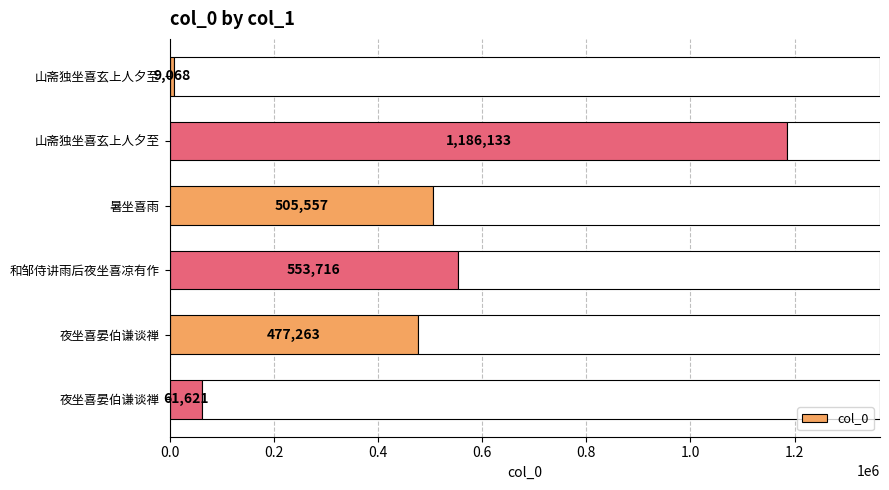

True or false: the data shows 4585 at 山斋独坐喜玄上人夕至.

False